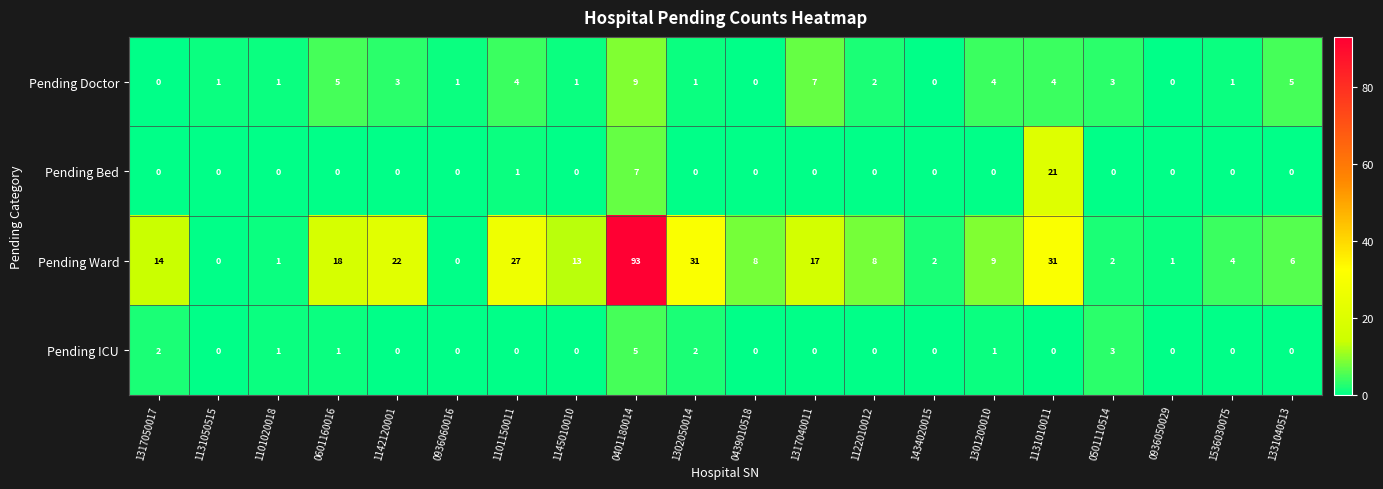

What is the highest value of the Pending Doctor series?

9